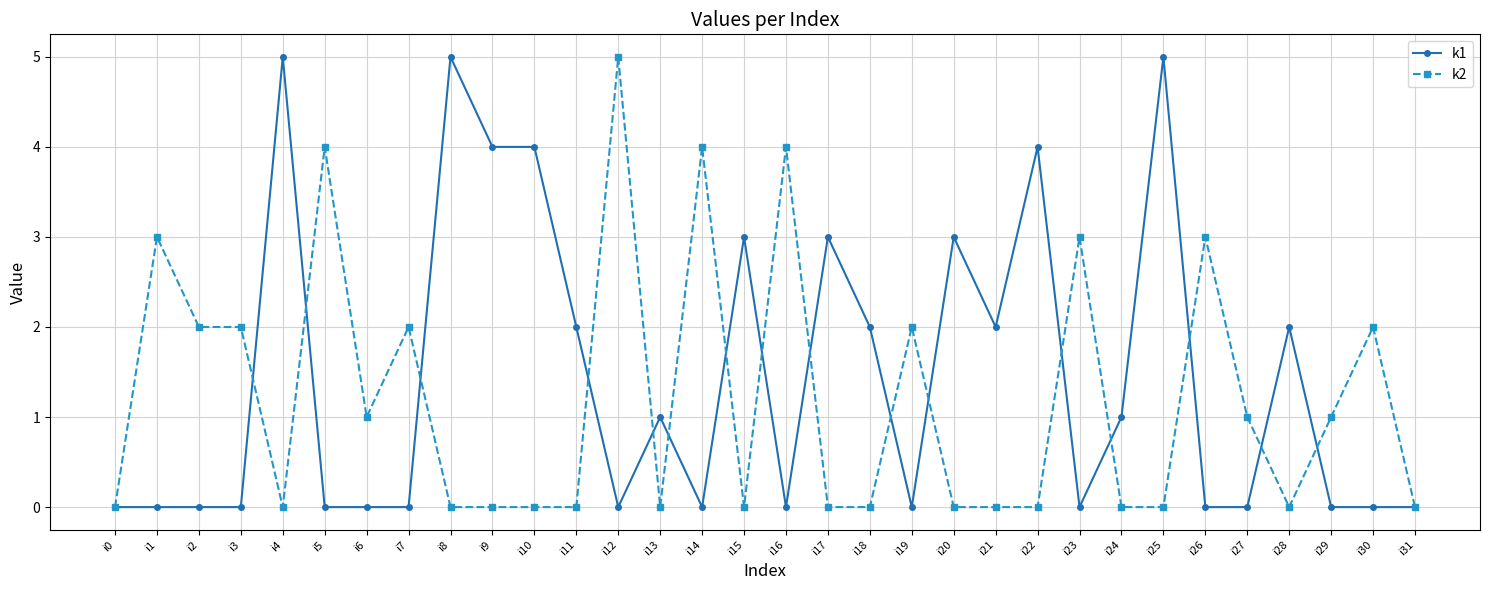

True or false: k1 has more than 1 points higher than both neighbors.

True